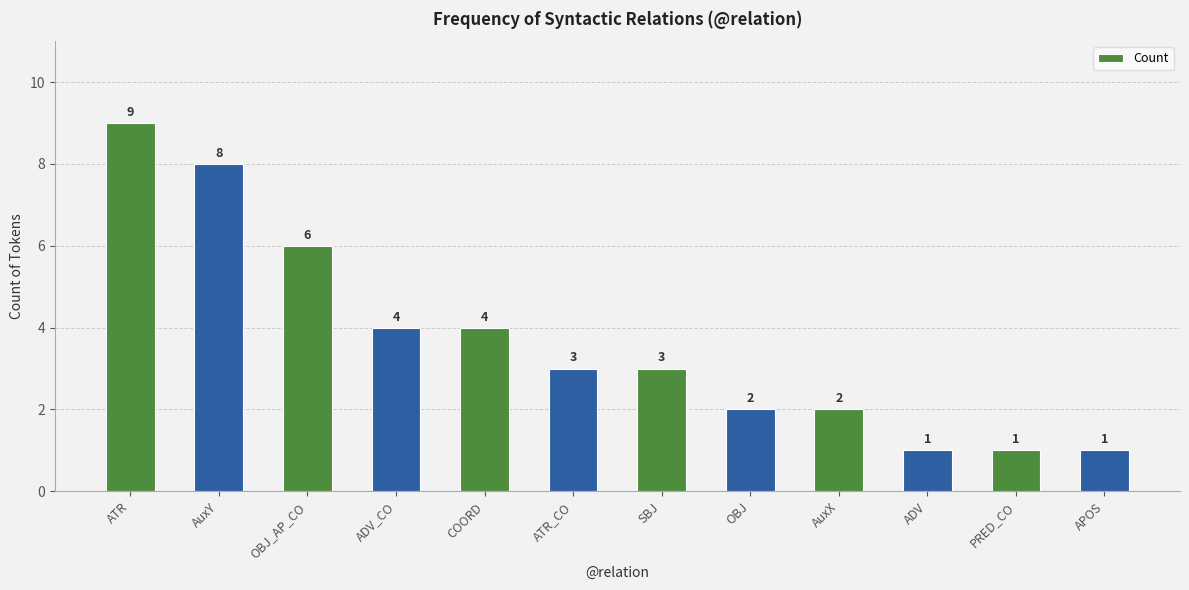

Where does the data first go above 3?

ATR